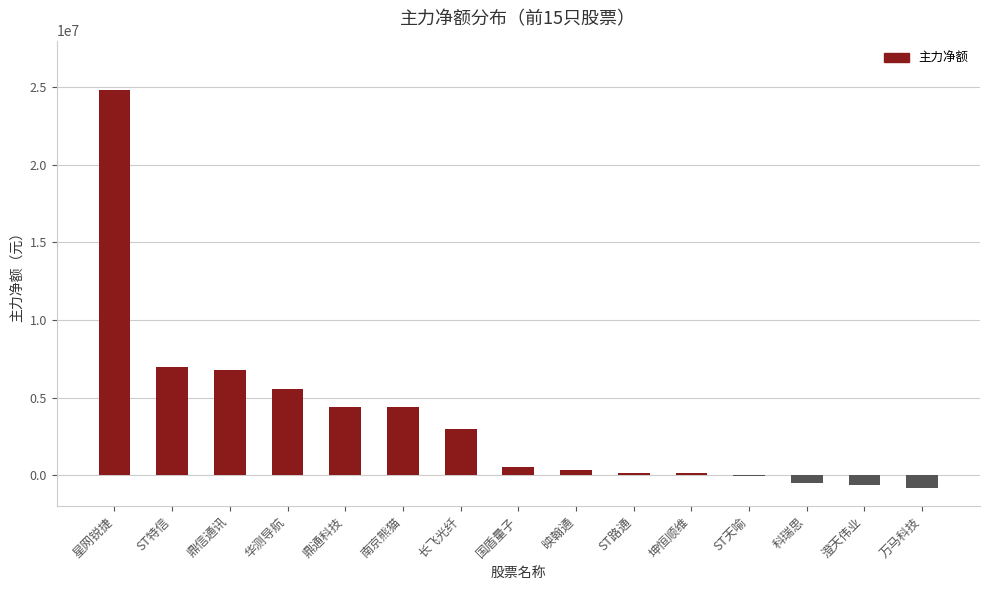

What is the sum of all values?

55047135